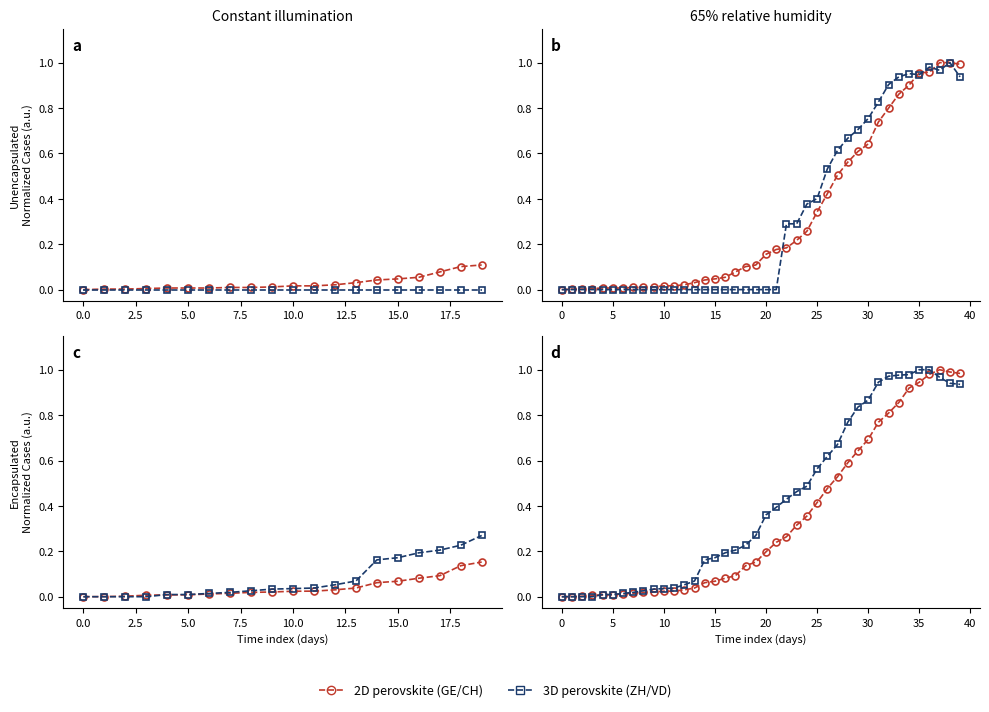

What is the highest value of the CH (2D perovskite) series?

1.0